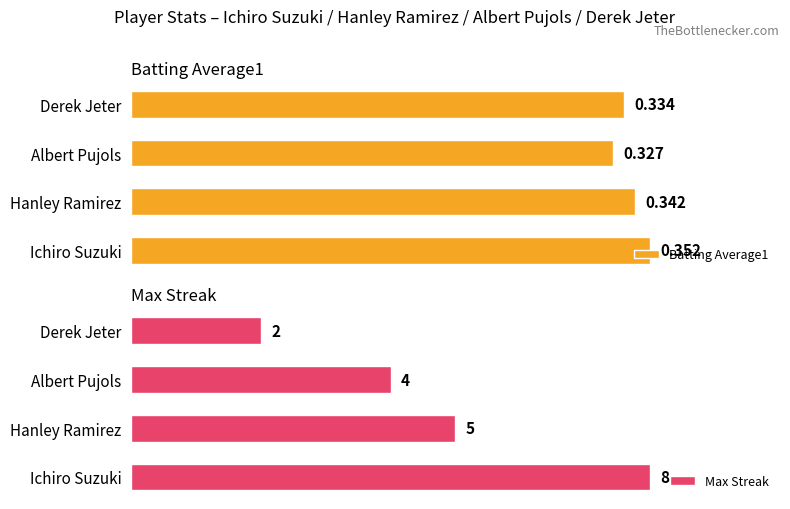

What are all the series names shown in the legend?

Batting Average1, Max Streak